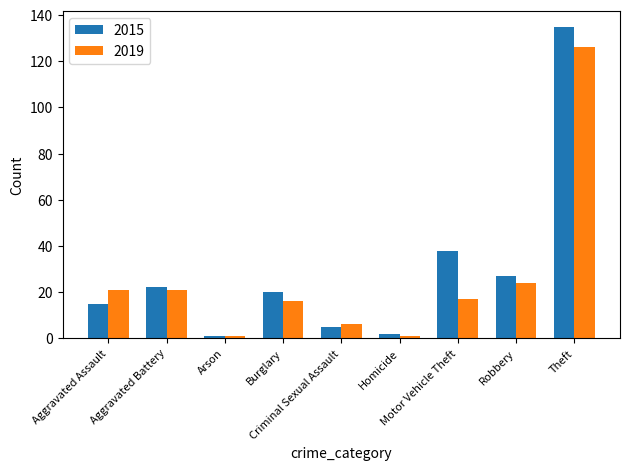

The 2015 series shows 5 at Criminal Sexual Assault. True or false?

True